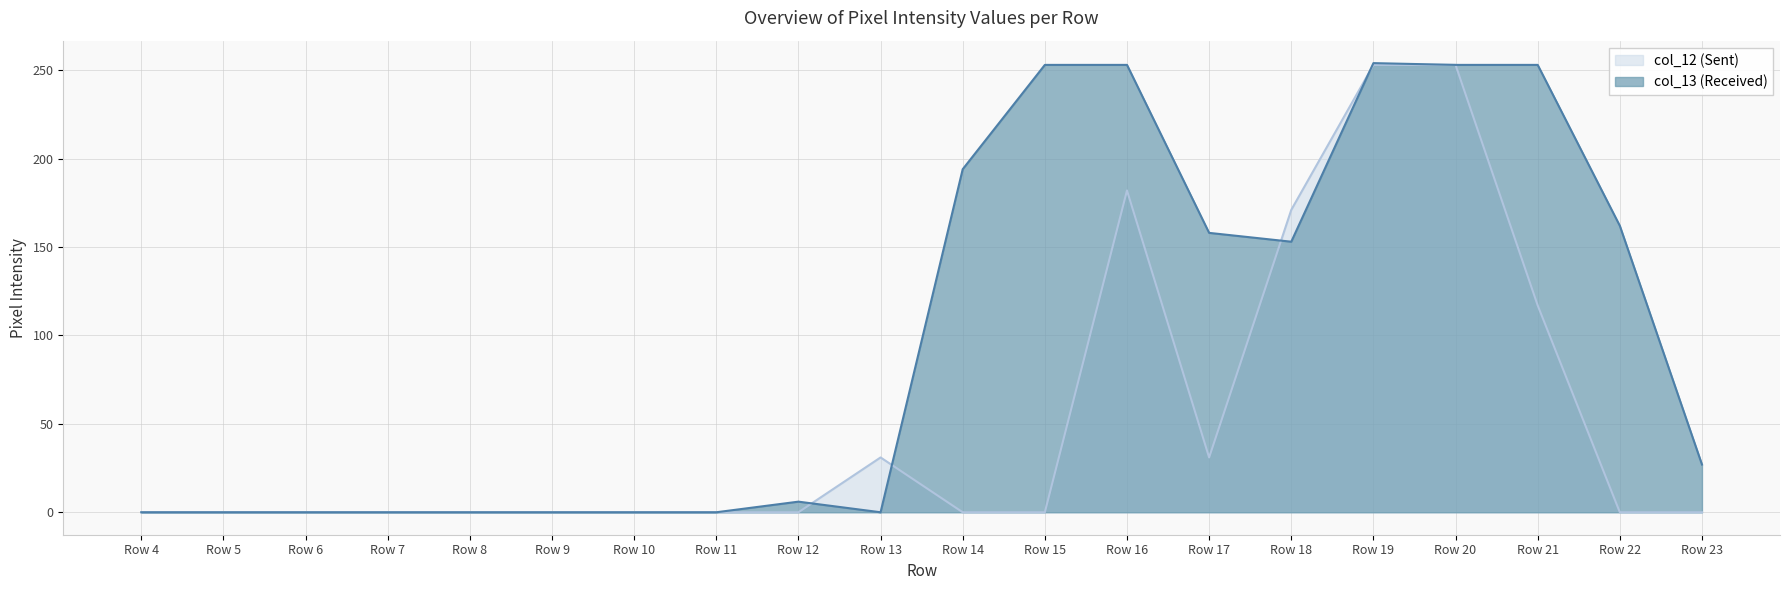

How many lines are shown in the chart?

2